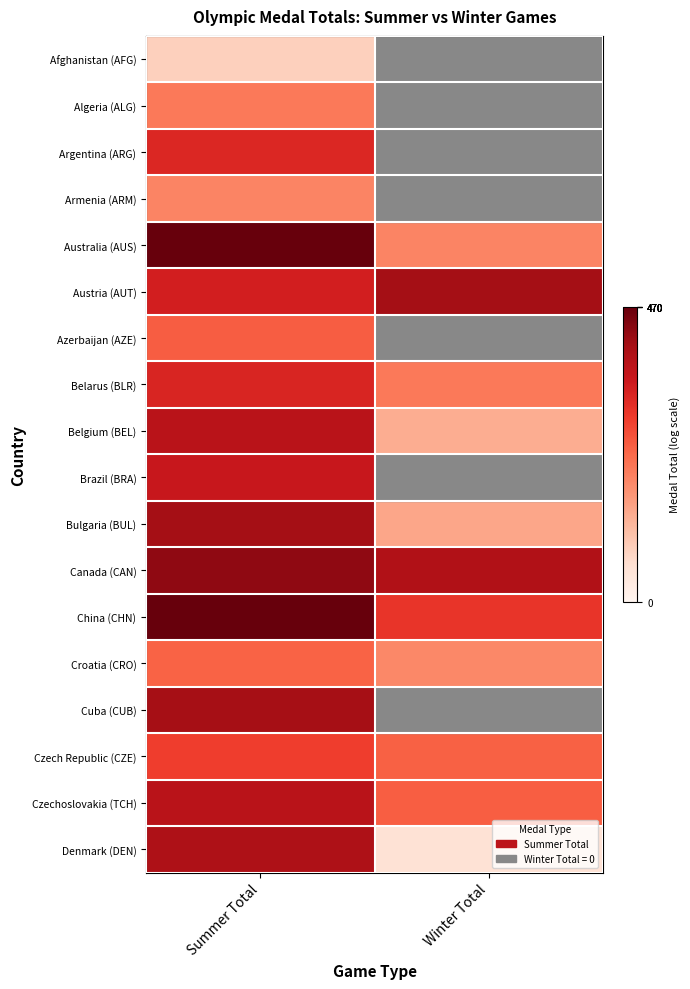

Reading left to right, list all the values displayed in this chart.

Afghanistan (AFG): Summer Total=1.1	Winter Total=0.0
Algeria (ALG): Summer Total=2.8	Winter Total=0.0
Argentina (ARG): Summer Total=4.3	Winter Total=0.0
Armenia (ARM): Summer Total=2.6	Winter Total=0.0
Australia (AUS): Summer Total=6.2	Winter Total=2.6
Austria (AUT): Summer Total=4.5	Winter Total=5.4
Azerbaijan (AZE): Summer Total=3.3	Winter Total=0.0
Belarus (BLR): Summer Total=4.3	Winter Total=2.8
Belgium (BEL): Summer Total=5.0	Winter Total=1.8
Brazil (BRA): Summer Total=4.7	Winter Total=0.0
Bulgaria (BUL): Summer Total=5.4	Winter Total=1.9
Canada (CAN): Summer Total=5.6	Winter Total=5.1
China (CHN): Summer Total=6.2	Winter Total=4.0
Croatia (CRO): Summer Total=3.2	Winter Total=2.5
Cuba (CUB): Summer Total=5.3	Winter Total=0.0
Czech Republic (CZE): Summer Total=3.8	Winter Total=3.2
Czechoslovakia (TCH): Summer Total=5.0	Winter Total=3.3
Denmark (DEN): Summer Total=5.2	Winter Total=0.7